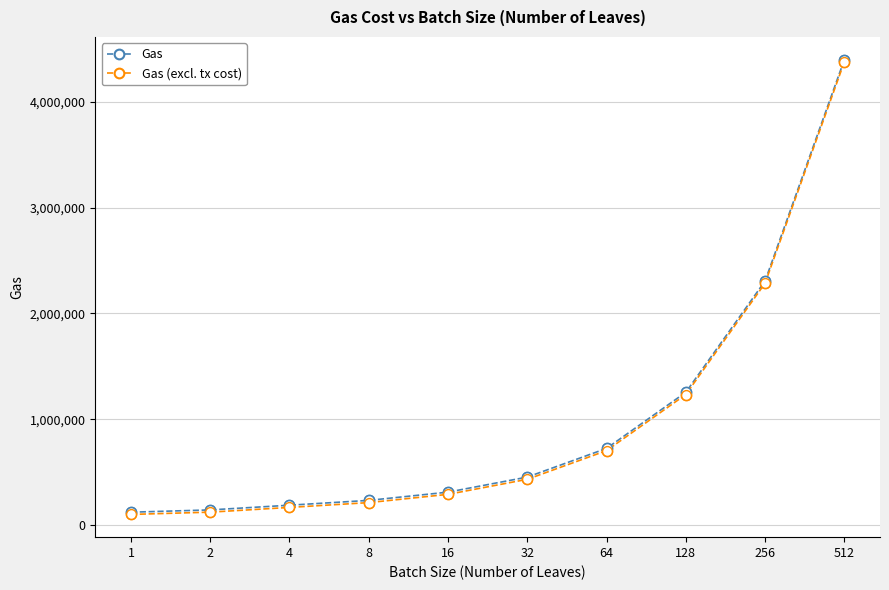

What is the maximum value shown in the chart?

4396586